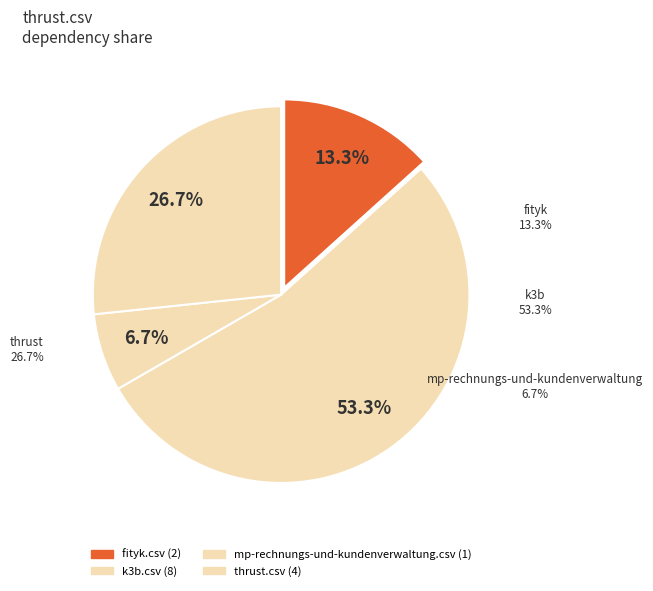

To the nearest percent, what is the difference between the fityk.csv and thrust.csv slice percentages?

13%